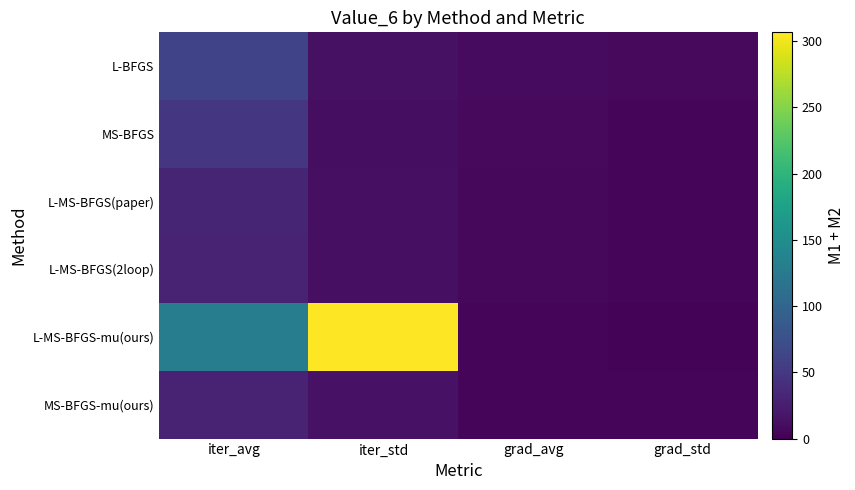

Which has a higher value, grad_avg or iter_avg?

iter_avg